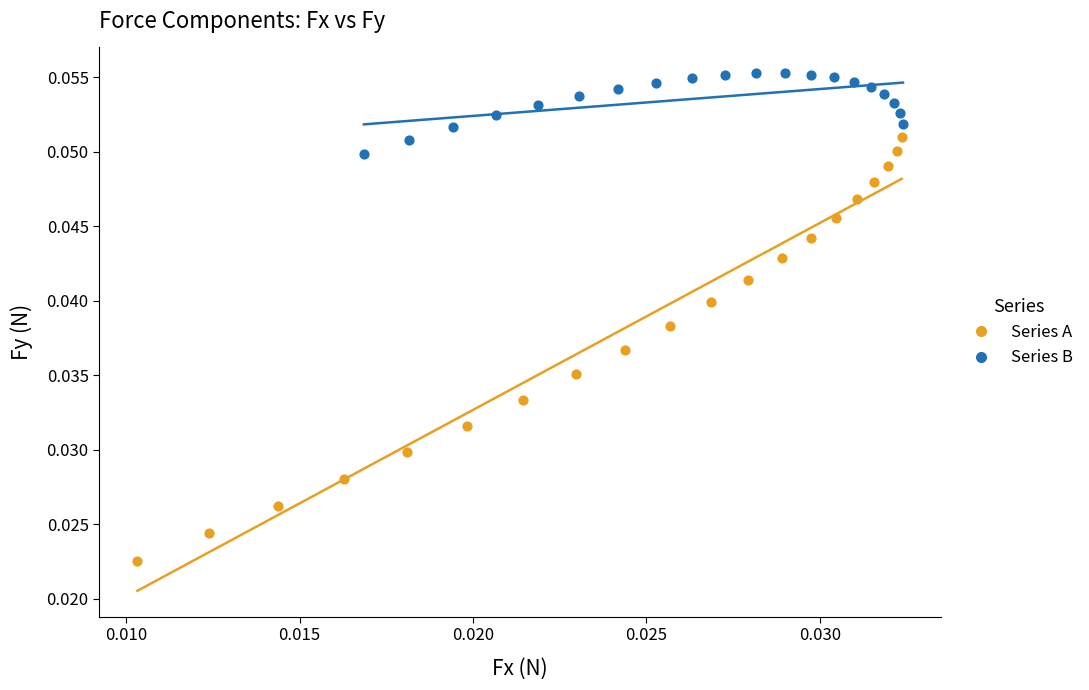

Which series reaches the maximum Y coordinate?

Series B